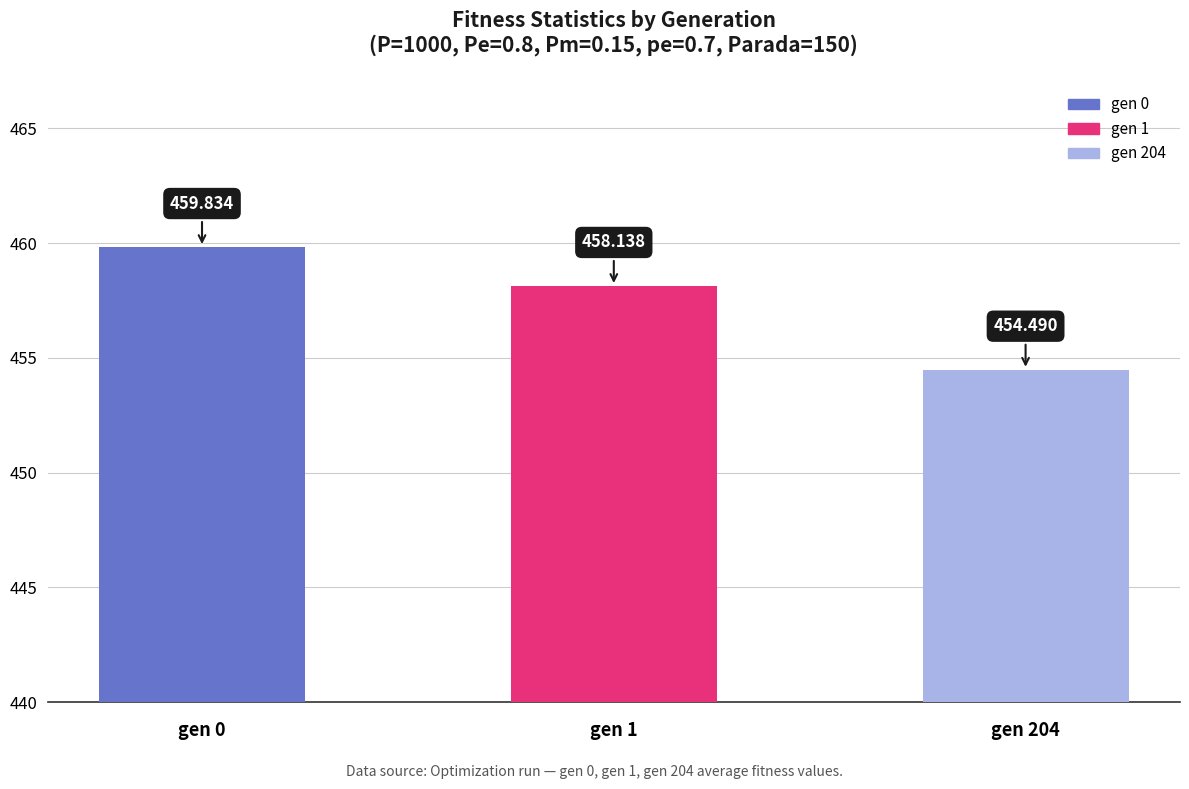

List the labels in order of value, largest first.

gen 0, gen 1, gen 204